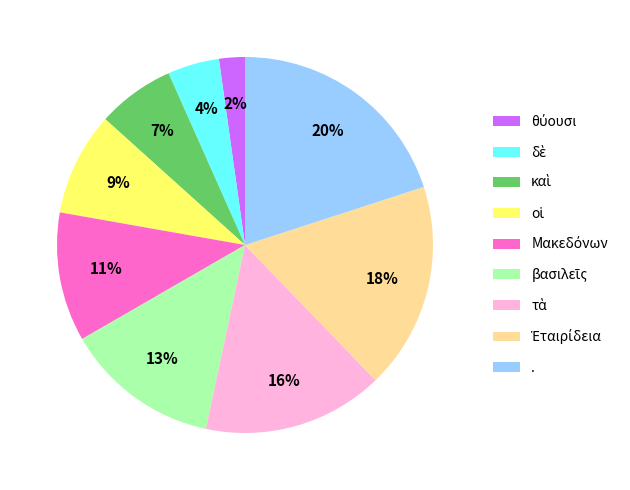

What percentage is the . slice, to the nearest percent?

20%